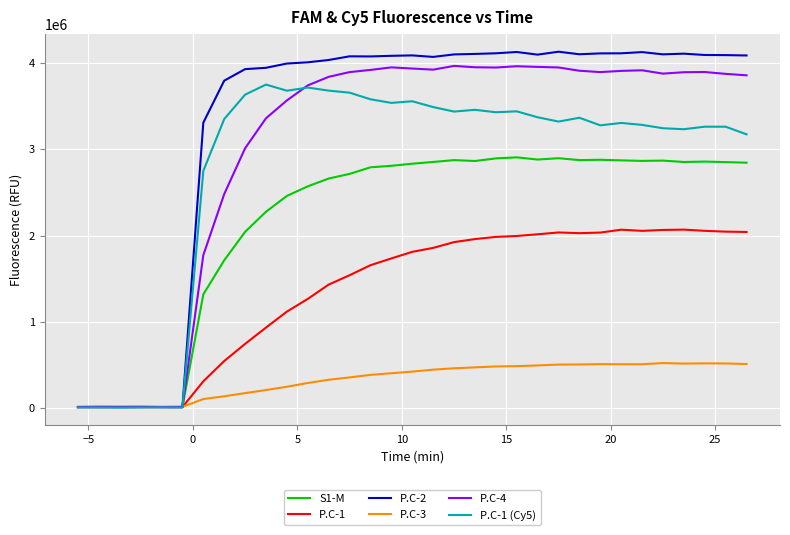

Which series has the largest range (max minus min)?

P.C-2